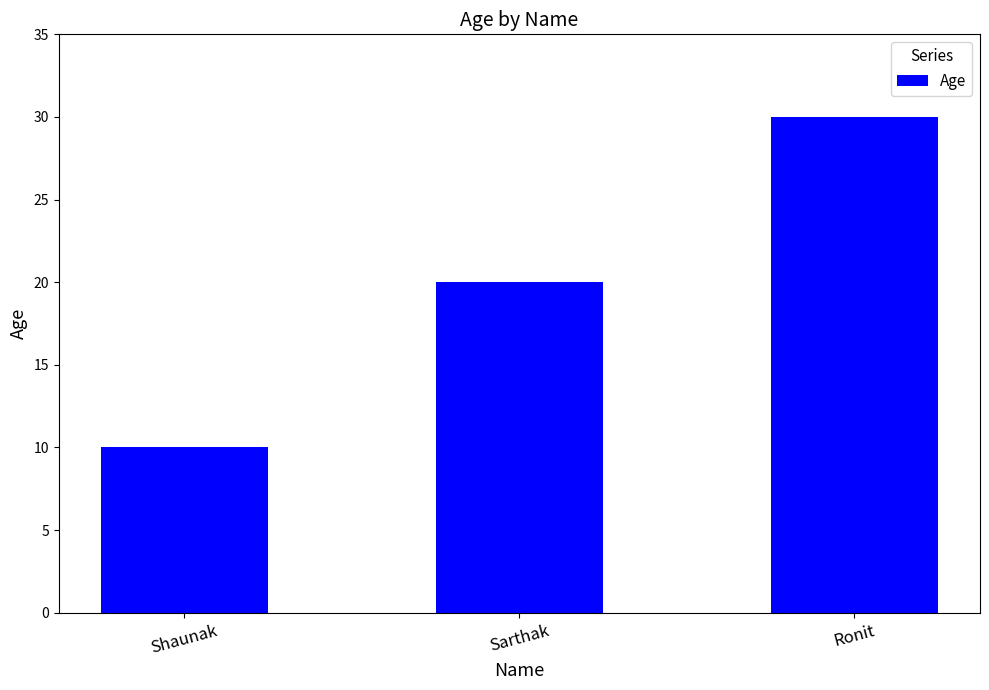

What is the change in value from Sarthak to Ronit?

+10